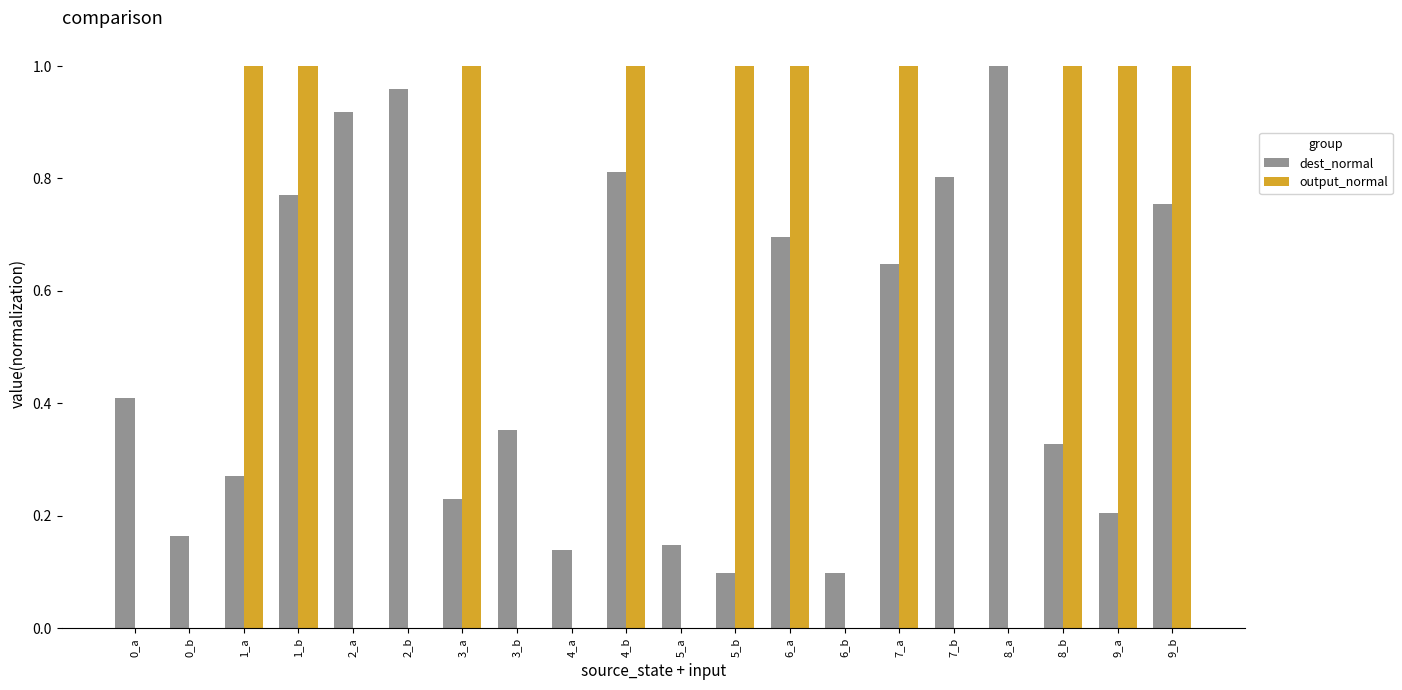

What is the sum of all output_normal values?

10.0